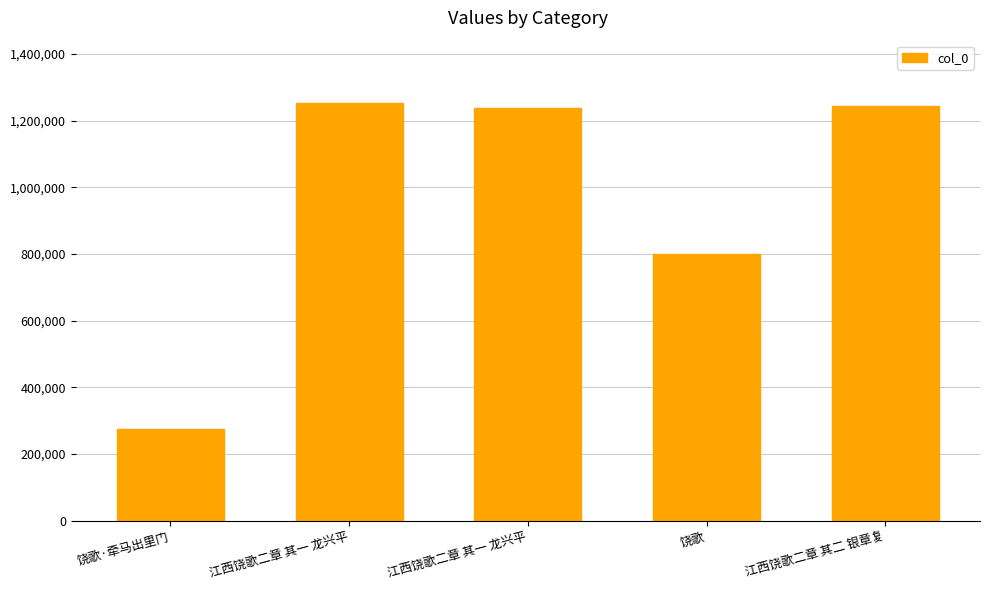

Reading left to right, extract all data points from this chart.

饶歌·牵马出里门=274912	江西饶歌二章 其一 龙兴平=1252456	江西饶歌二章 其一 龙兴平=1238685	饶歌=800940	江西饶歌二章 其二 银章复=1245679